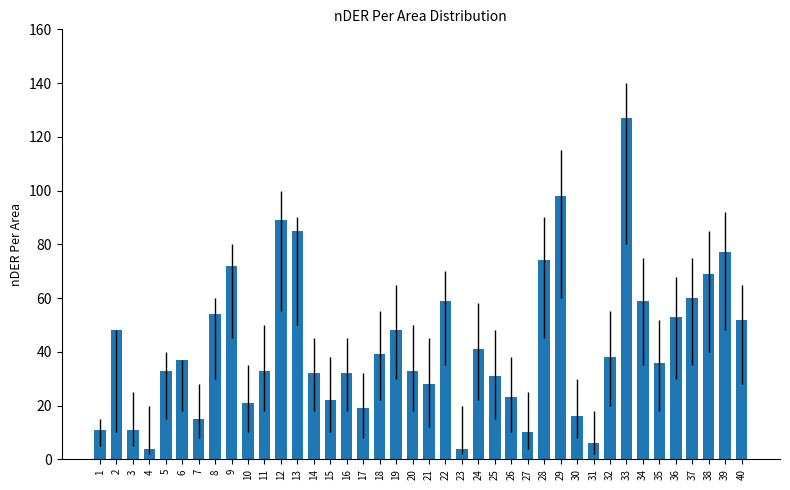

True or false: the data shows 77 at 39.

True